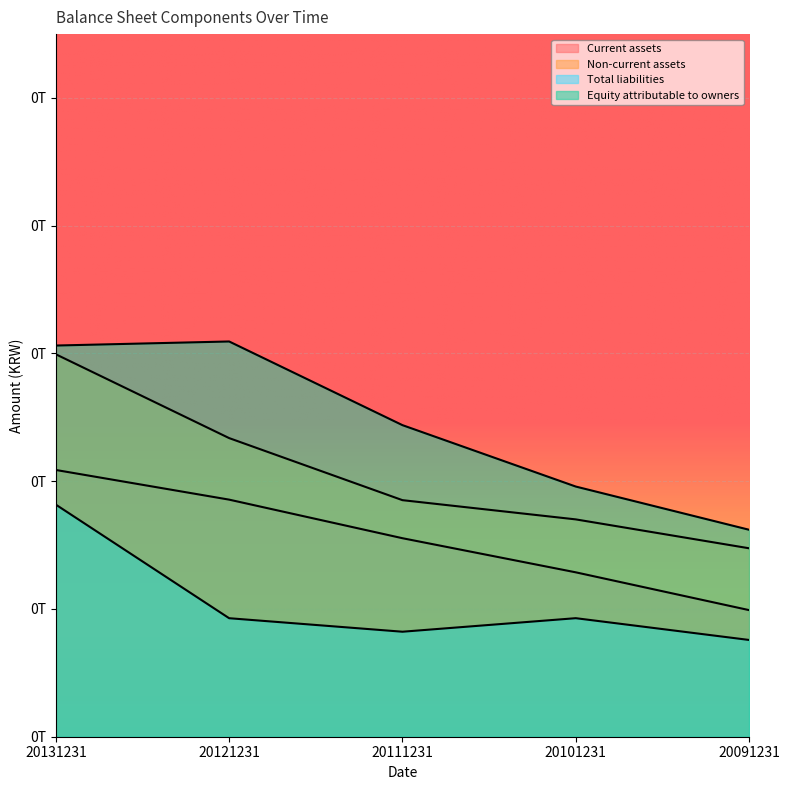

Reading left to right, what are all the values shown in this chart?

Current assets: 20131231=41762644113	20121231=37117954380	20111231=31078974505	20101231=25738160772	20091231=19822056107
Non-current assets: 20131231=59873627628	20121231=46751378915	20111231=37035393107	20101231=34025672137	20091231=29503226592
Total liabilities: 20131231=36335558379	20121231=18553631416	20111231=16438659683	20101231=18558102744	20091231=15150496715
Equity attributable to owners: 20131231=61243665936	20121231=61878914801	20111231=48779816826	20101231=39166871291	20091231=32402233724